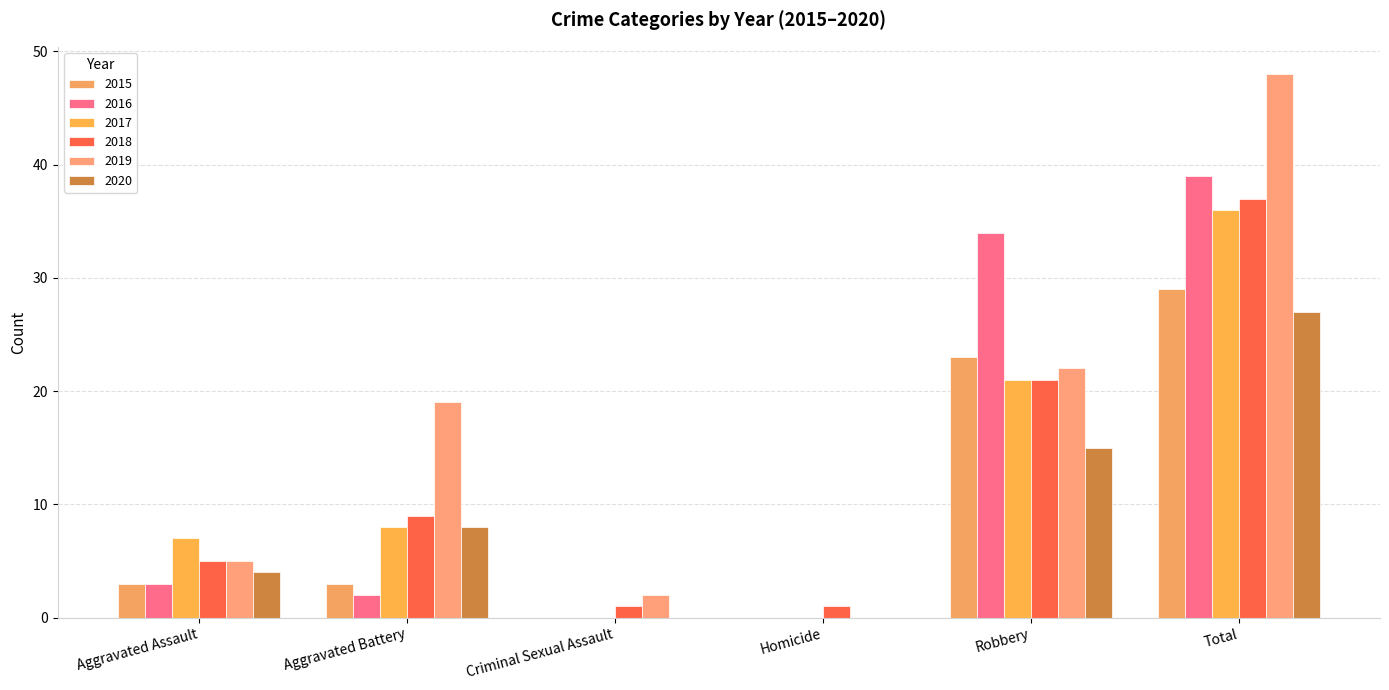

Is it true that 2020 equals -19 at Homicide?

False